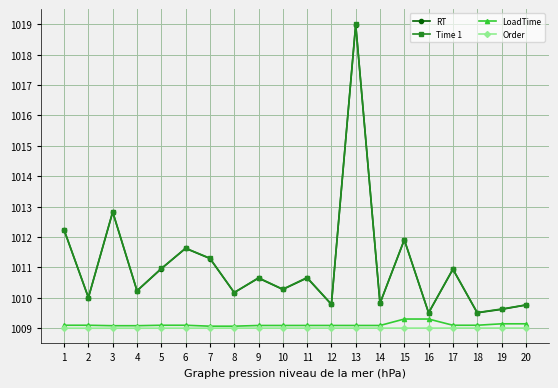

What are all the series names shown in the legend?

RT, Time 1, LoadTime, Order